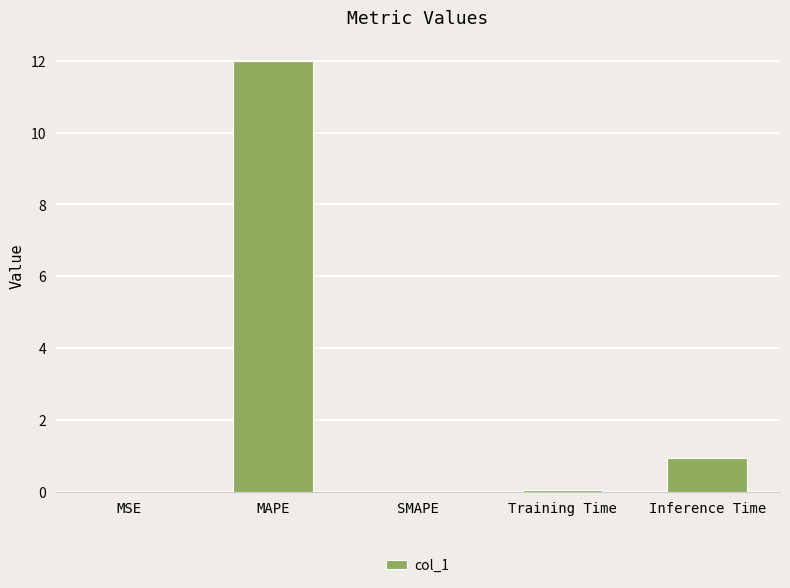

What is the maximum value shown in the chart?

12.0